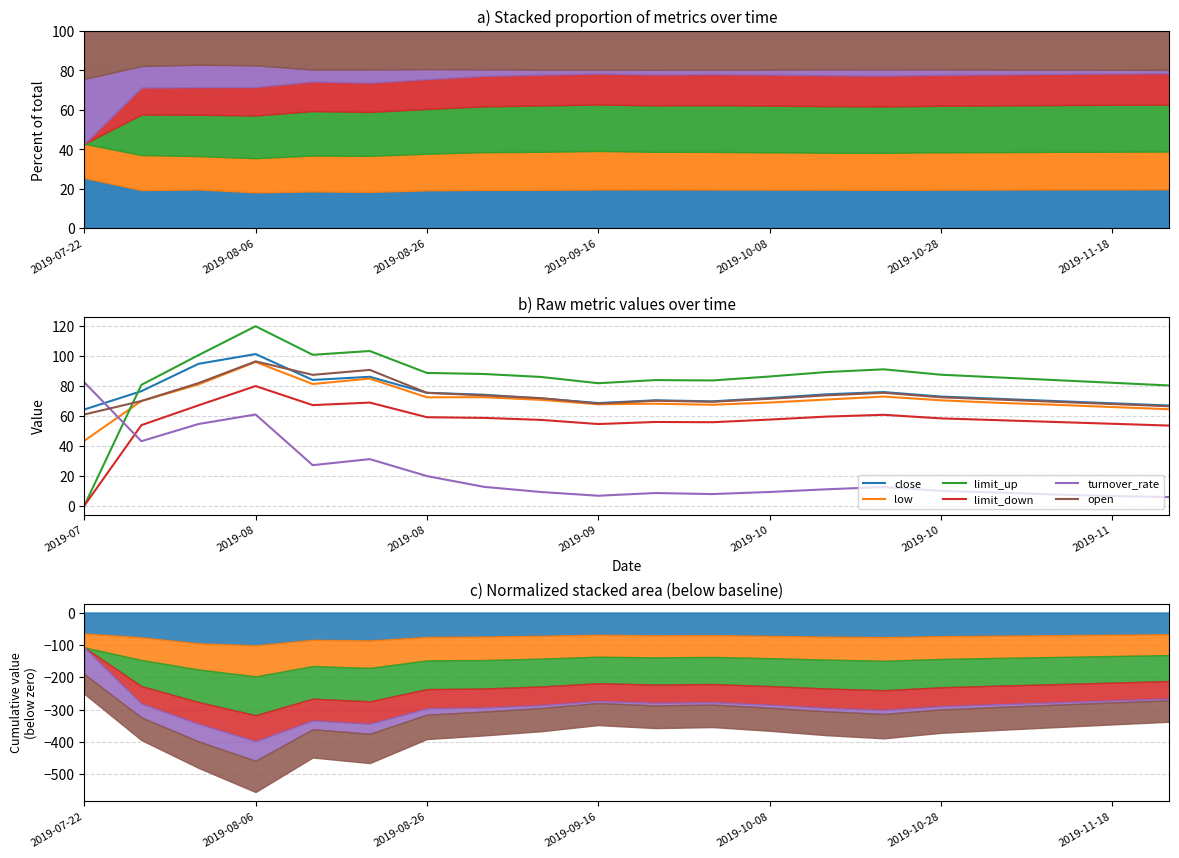

What position from the left is 2019-09-16?

4